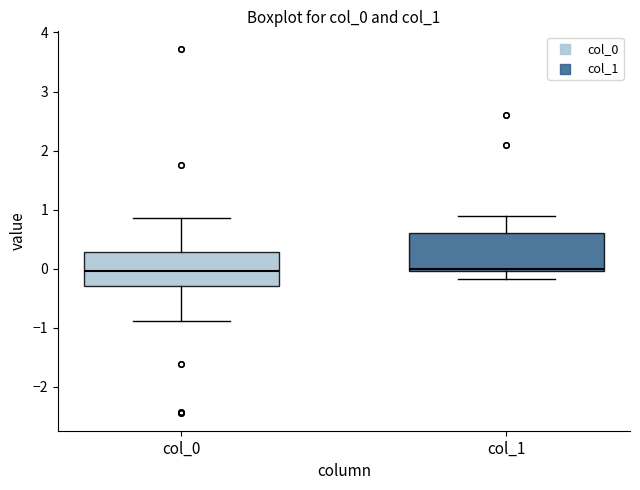

Reading left to right, read every box against the y-axis: the position of its median line, the range the box covers, and the ends of its whiskers. The values are not printed on the chart, so give them approximately, as read against the axis.

col_0: median 0.0, box -0.3 to 0.3, whiskers -0.9 to 0.9
col_1: median 0.0 (just above the box's lower edge), box 0.0 to 0.6, whiskers -0.2 to 0.9